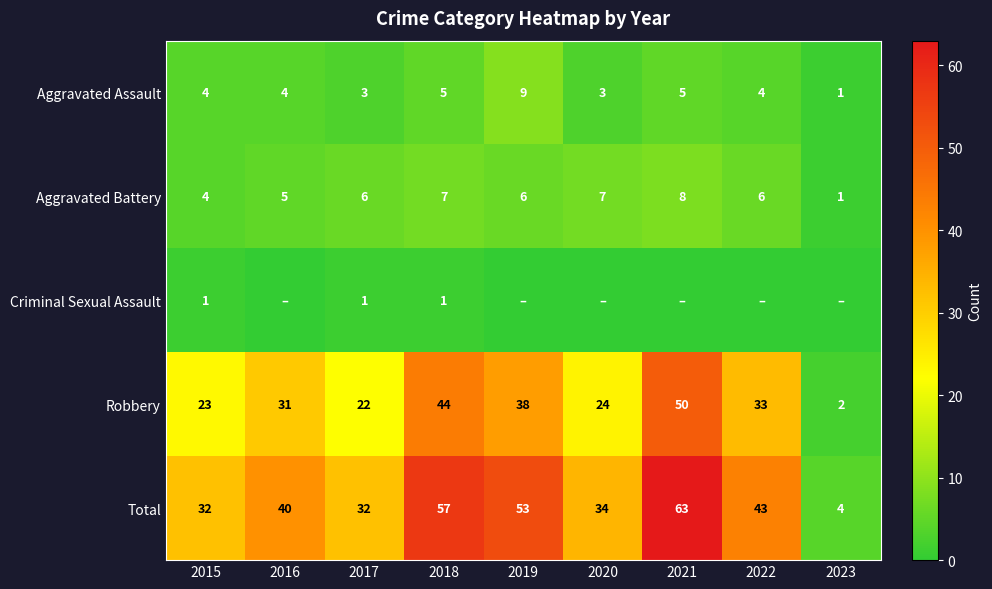

What is the difference between the second highest and second lowest values in the Aggravated Battery series?

3